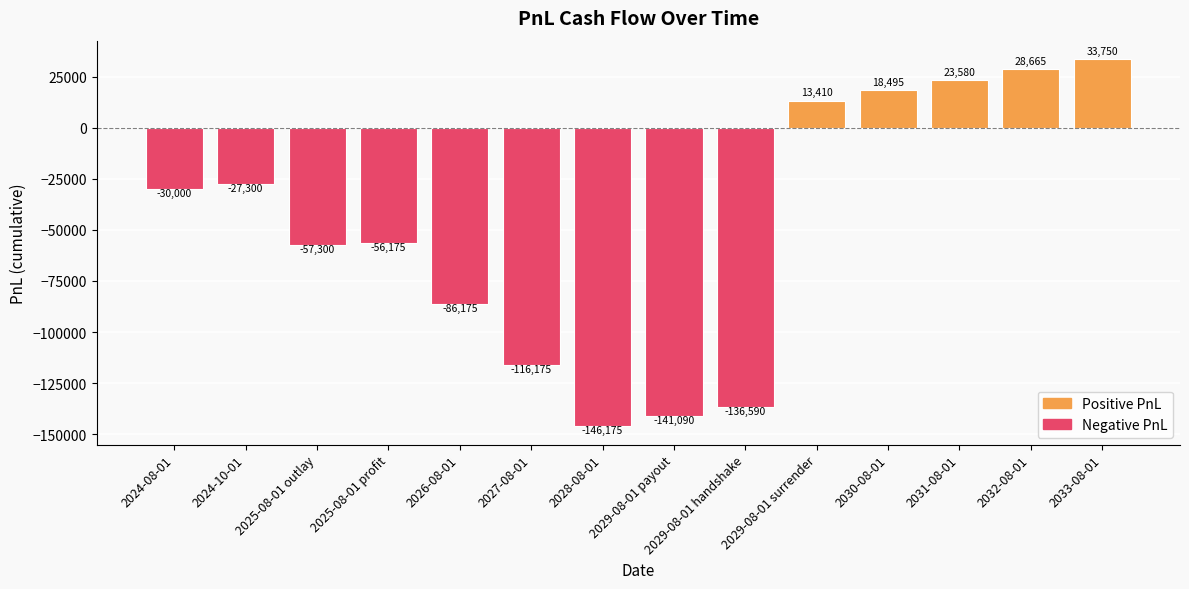

What is the label of the 14th bar from the left?

2033-08-01